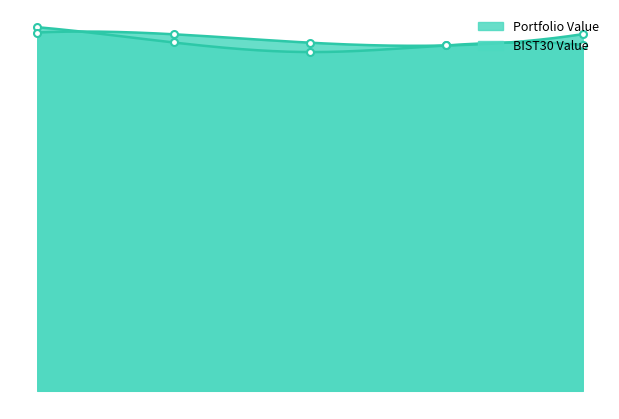

True or false: BIST30 Value and Portfolio Value intersect in this chart.

True